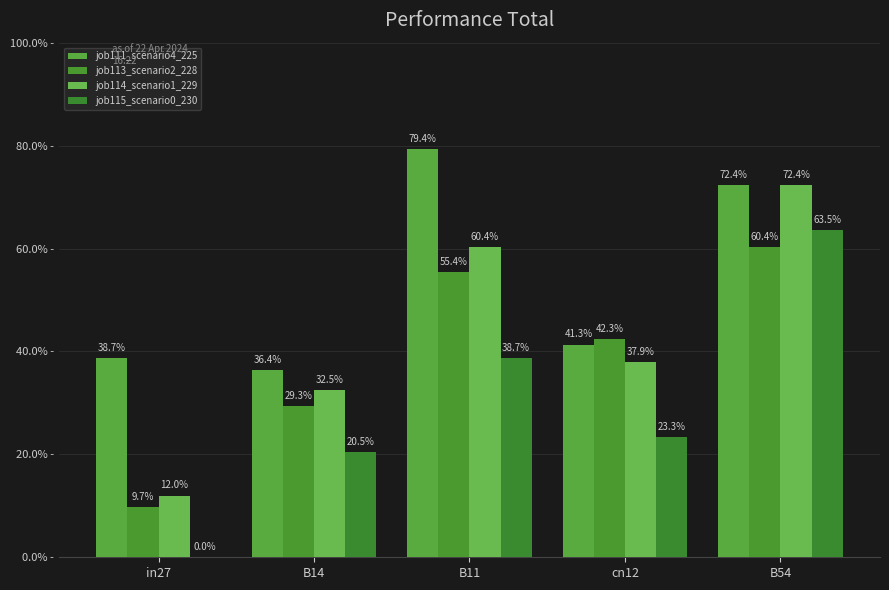

Where is job115_scenario0_230 nearest to the value 0?

in27